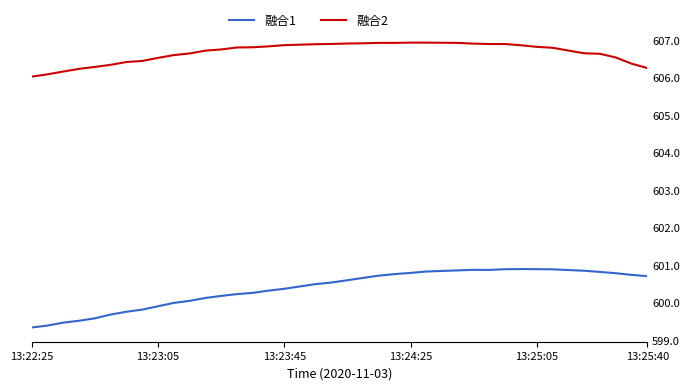

Which series has the widest spread of values?

融合1